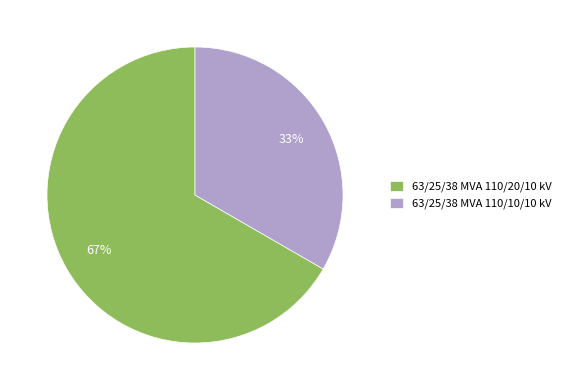

Which category accounts for the majority?

63/25/38 MVA 110/20/10 kV